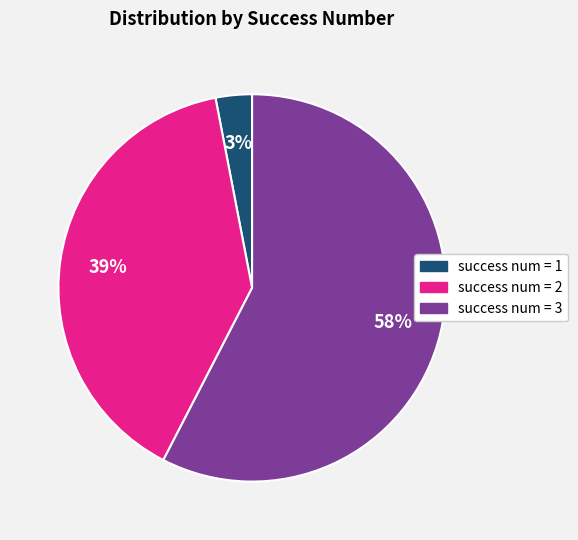

To the nearest percent, what is the difference between the largest and smallest slice percentages?

55%